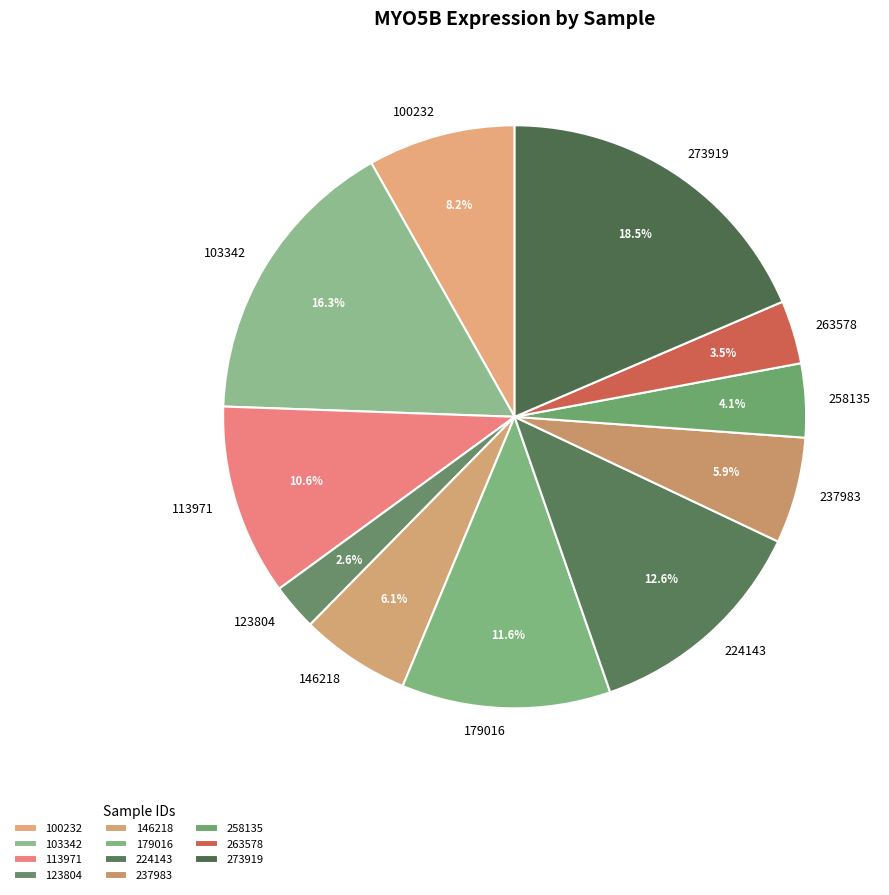

What is the largest slice in the pie chart?

273919